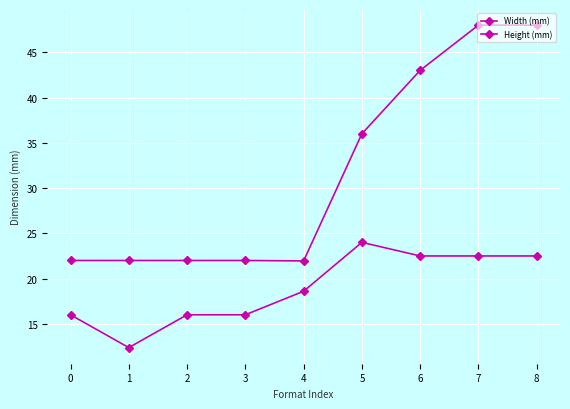

What is the smallest value displayed?

12.4